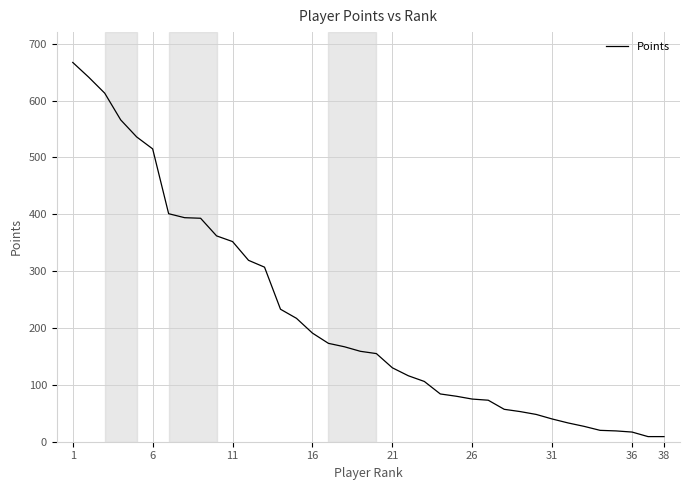

What is the smallest value displayed?

9